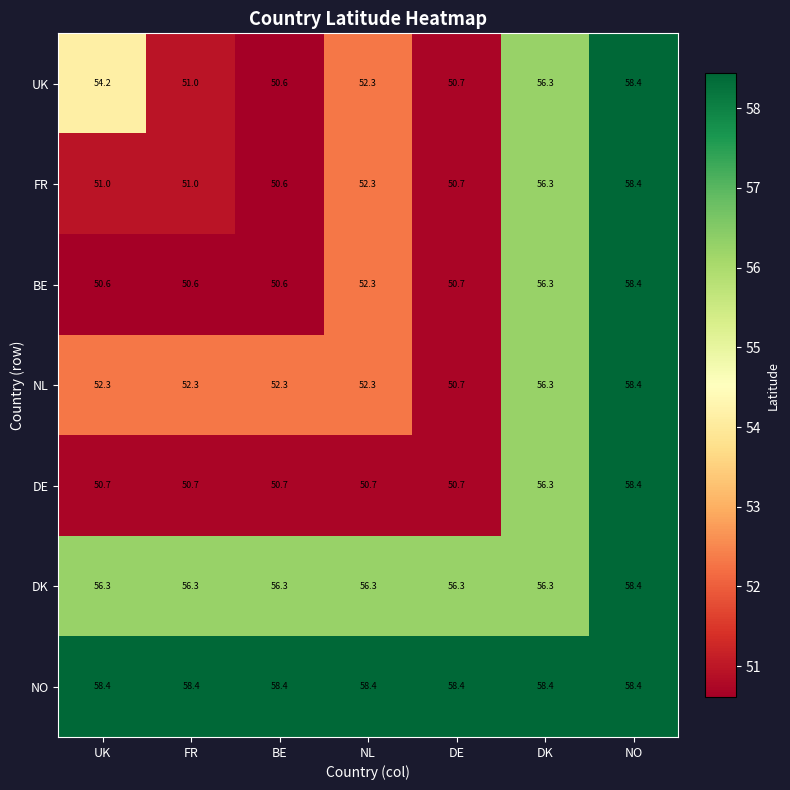

True or false: DE has a value of 56.3 at DK.

True